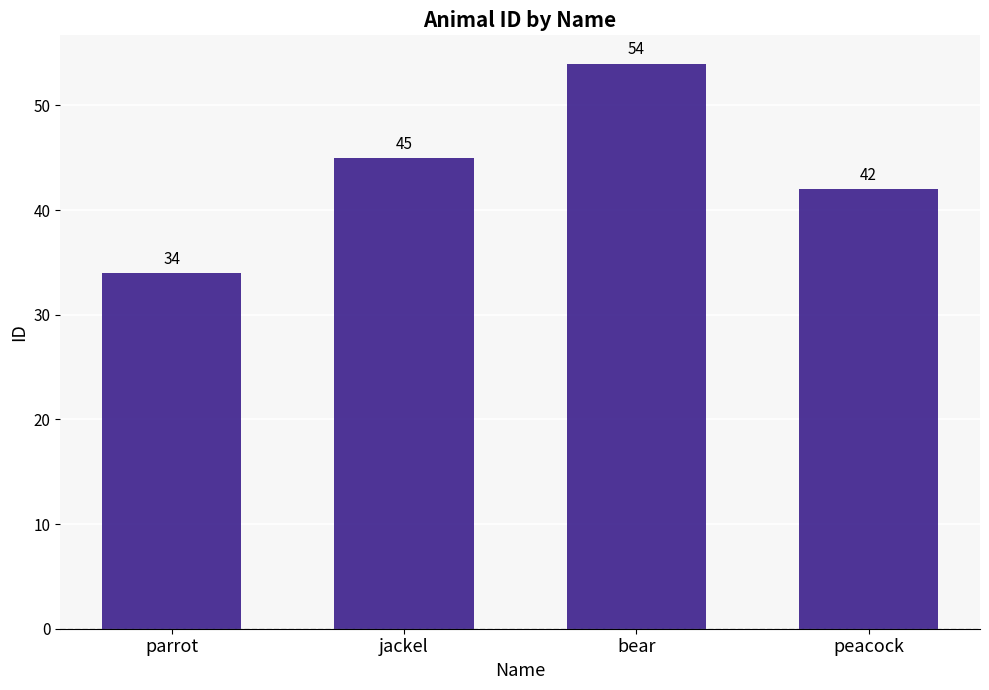

Reading right to left, what are all the values shown in this chart?

42	54	45	34